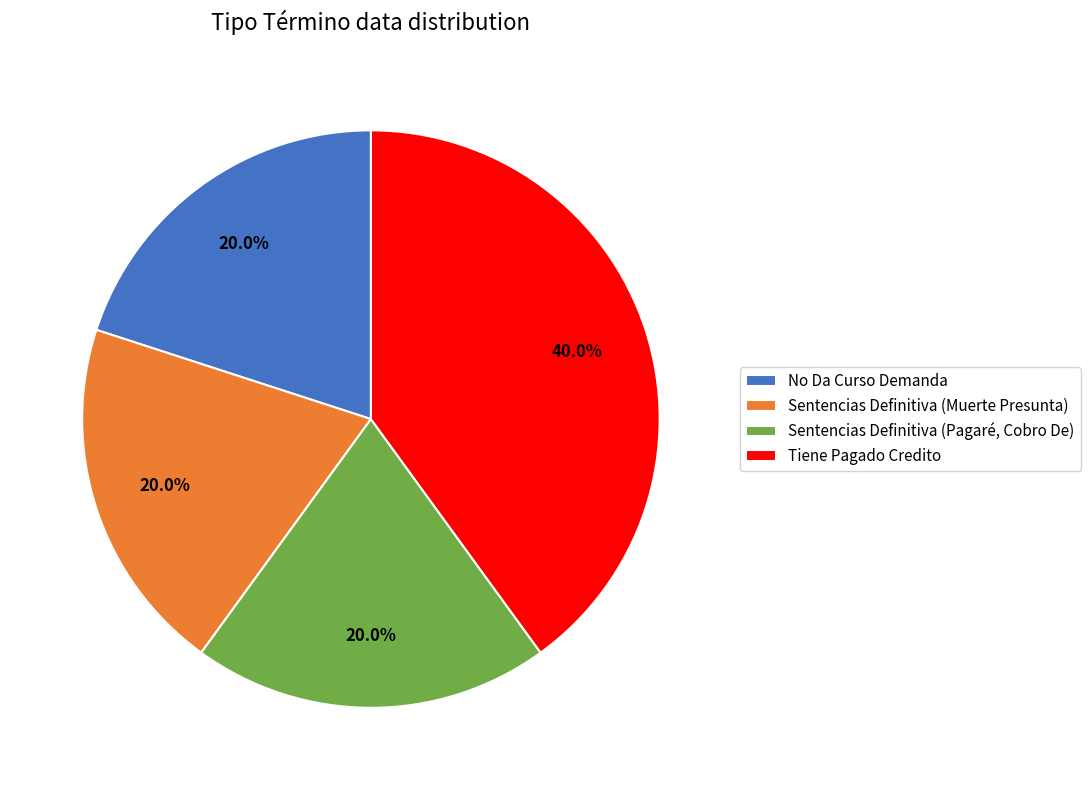

True or false: Sentencias Definitiva (Pagaré, Cobro De) accounts for 5% of the total.

False